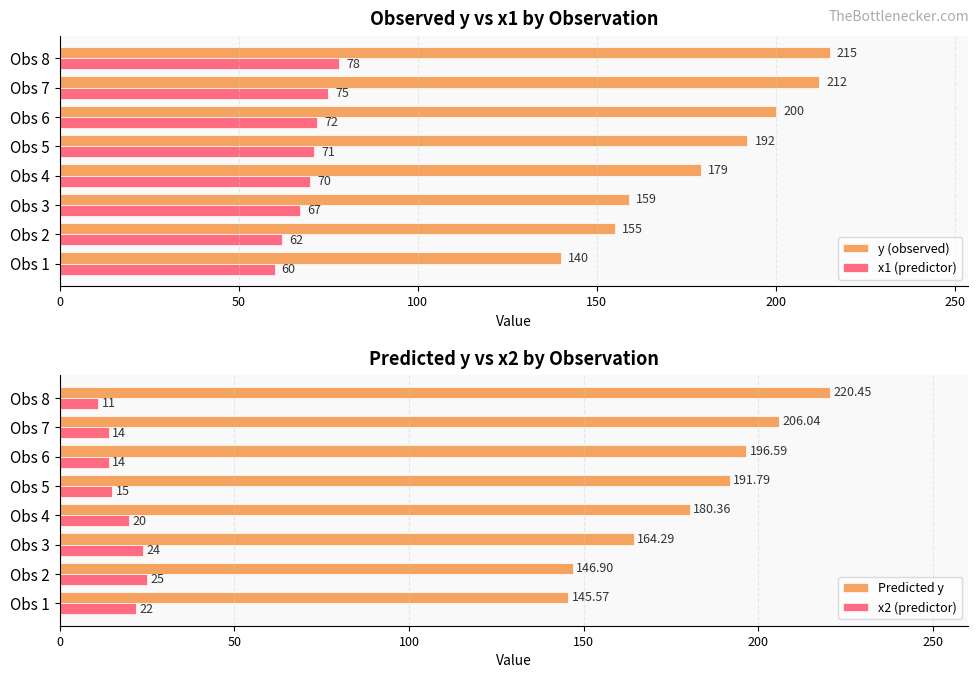

What is the sum of the x2 (predictor) values at Obs 1 and Obs 6?

36.0